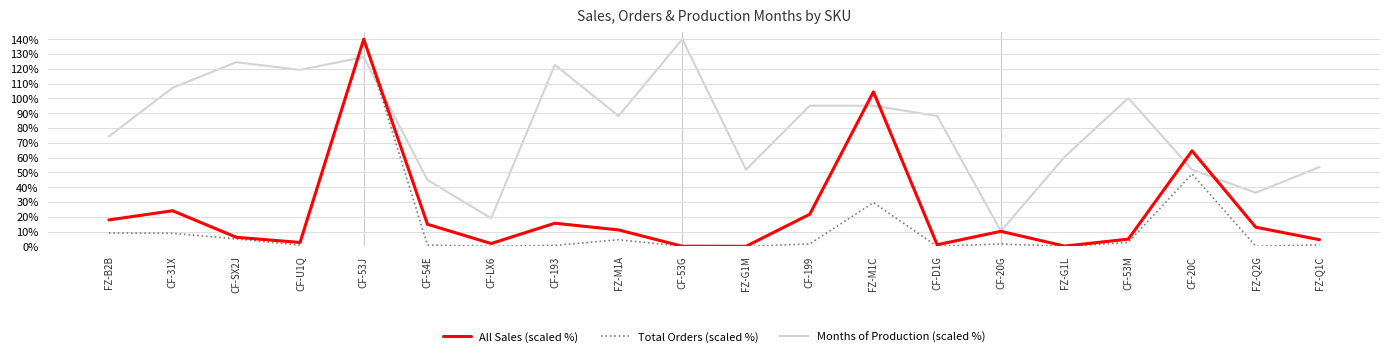

Which series has the largest total across all categories?

Months of Production (scaled %)